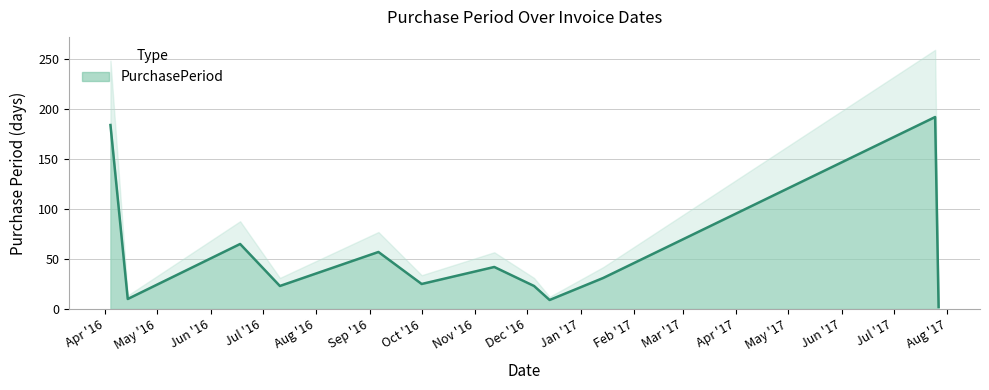

At which category does the chart reach its peak across all series?

2017-07-25